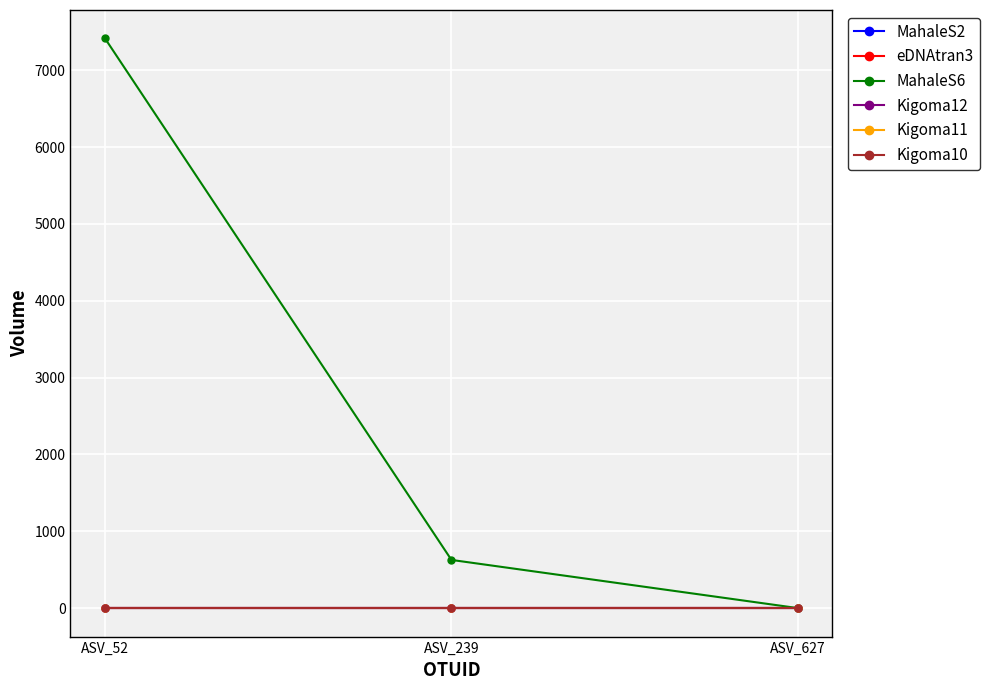

Between ASV_239 and ASV_627, which is larger?

ASV_239